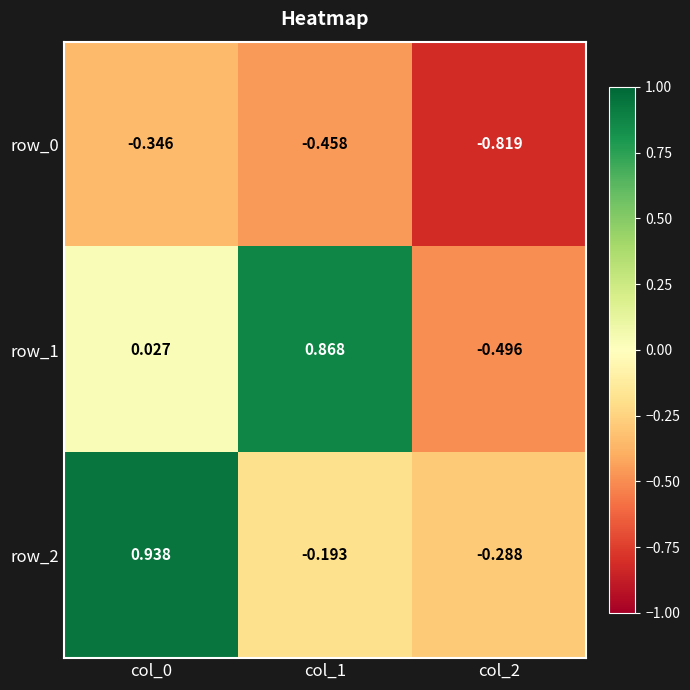

What is the difference between the maximum and second lowest values in the row_0 series?

0.1